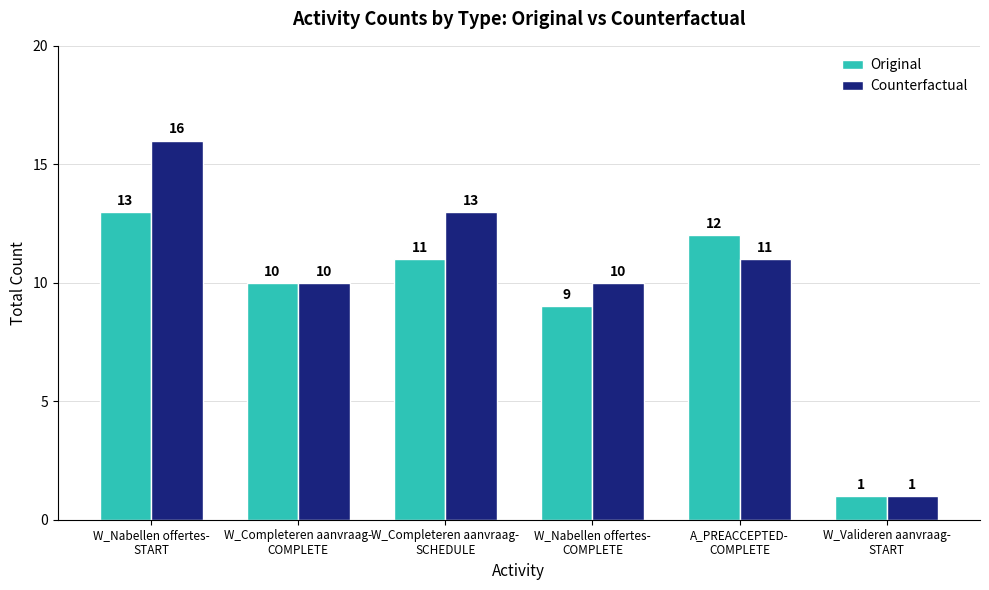

How many data points does each series have?

6